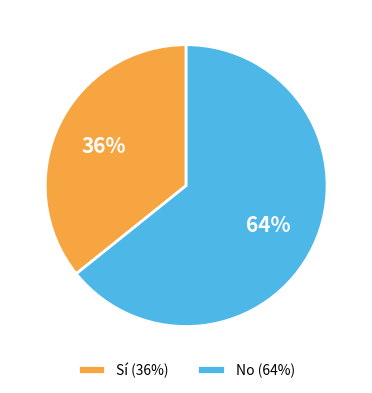

What is the smallest slice in the pie chart?

Sí